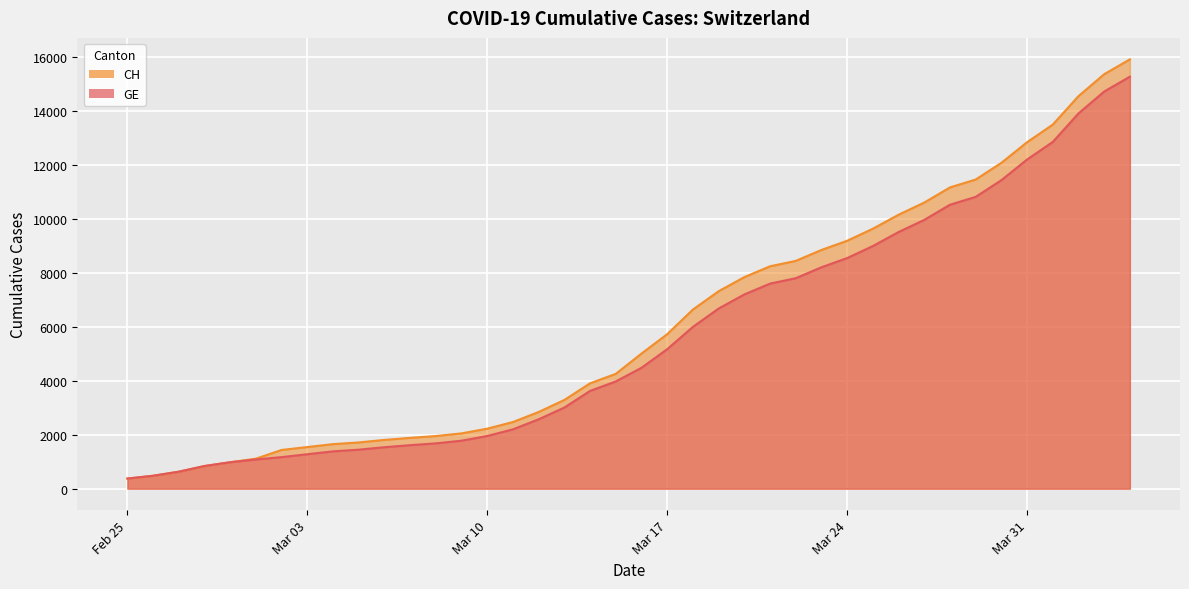

What is the sum of the CH values at 2020-03-29 and 2020-03-05?

13182